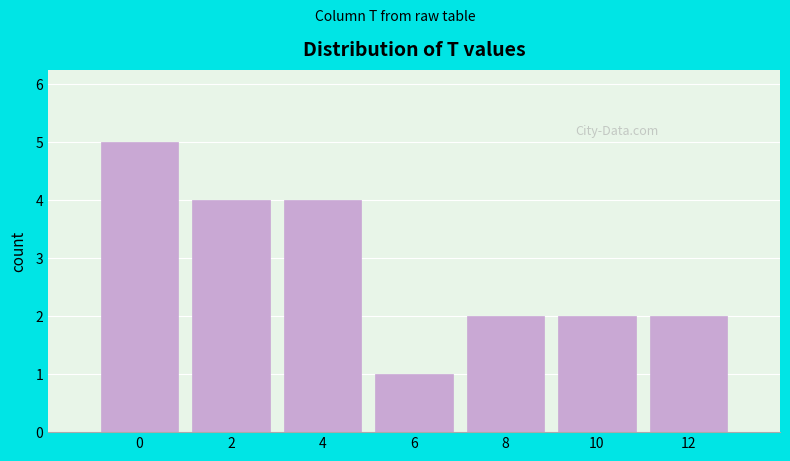

Reading left to right, what are all the values shown in this chart?

5	4	4	1	2	2	2